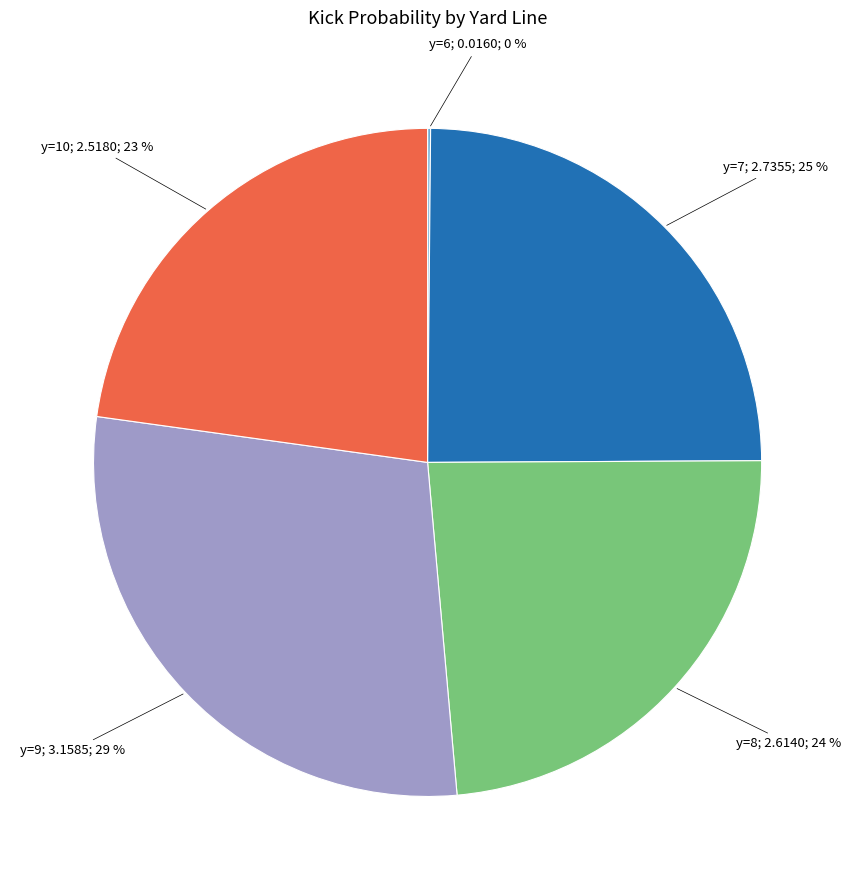

To the nearest percent, what is the average slice percentage?

20%